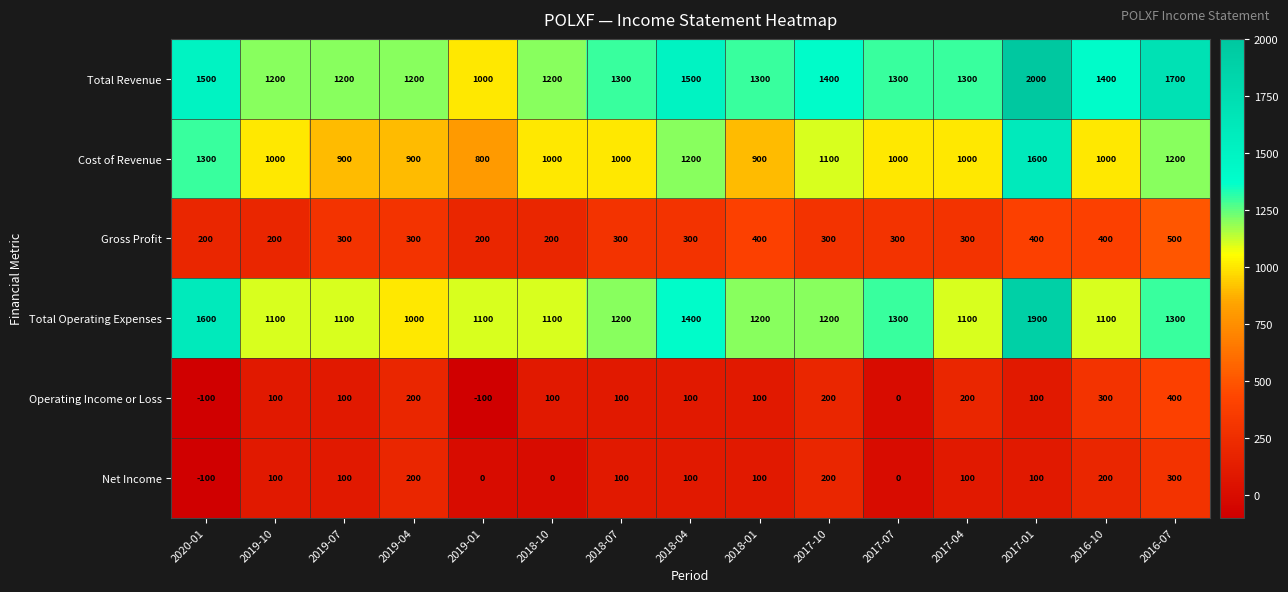

Between 2019-04 and 2019-01, which series saw the biggest shift?

Operating Income or Loss